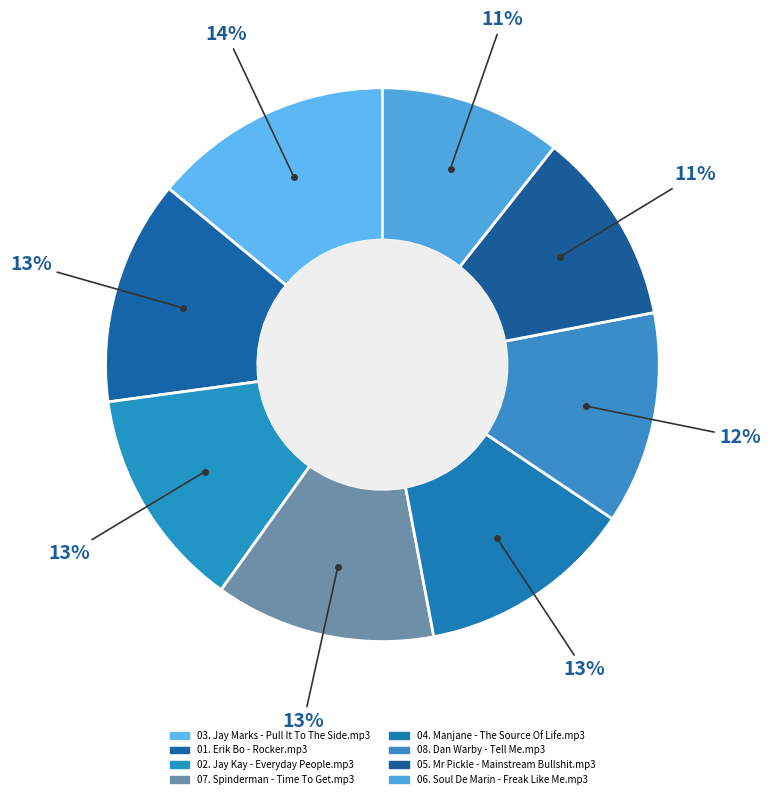

How many slices are in this pie chart?

8